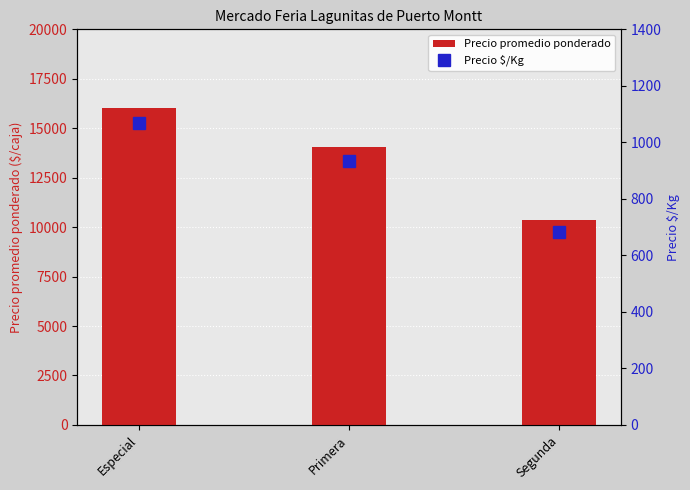

At how many categories does at least one series exceed 5868?

3